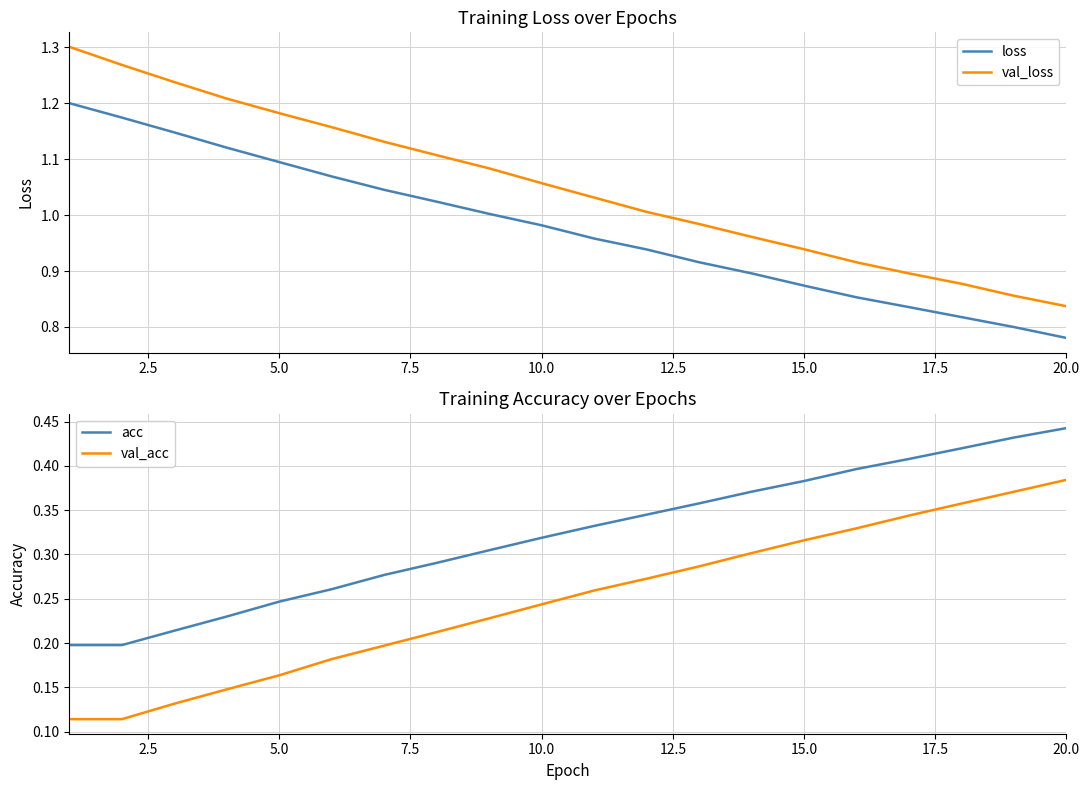

True or false: loss and val_loss intersect in this chart.

False